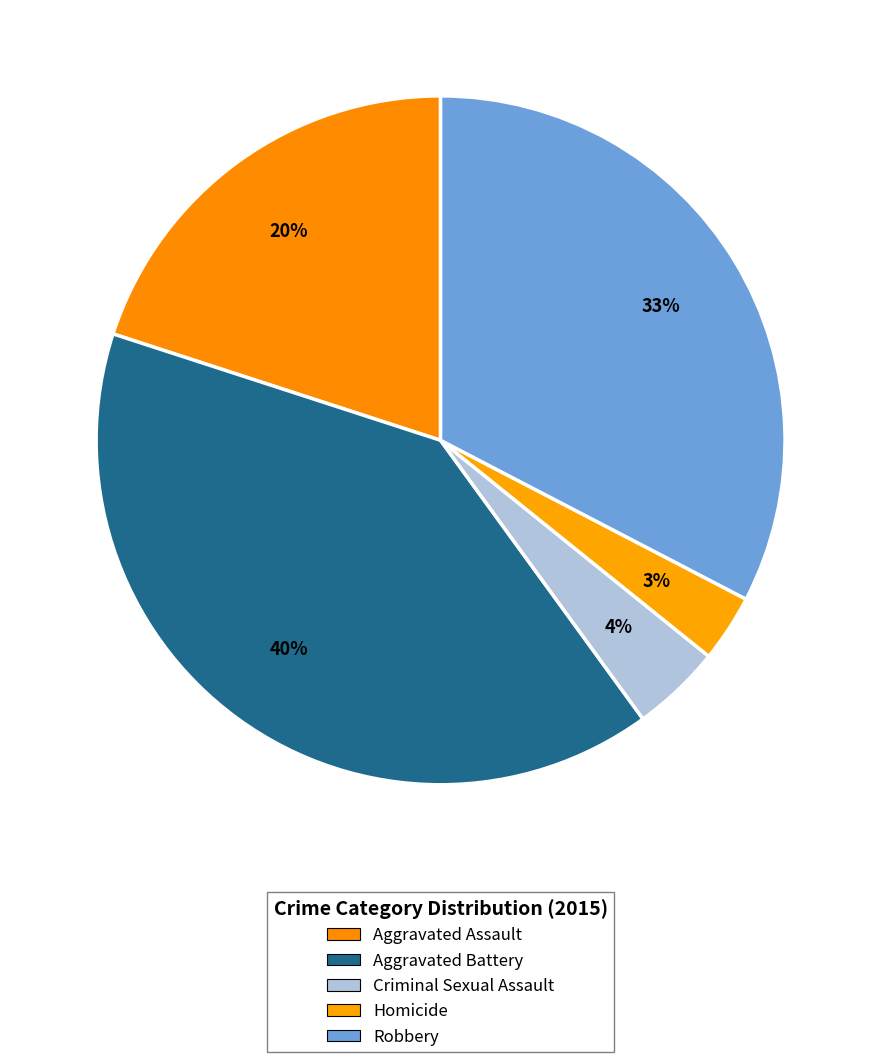

What percentage is the Robbery slice, to the nearest percent?

33%